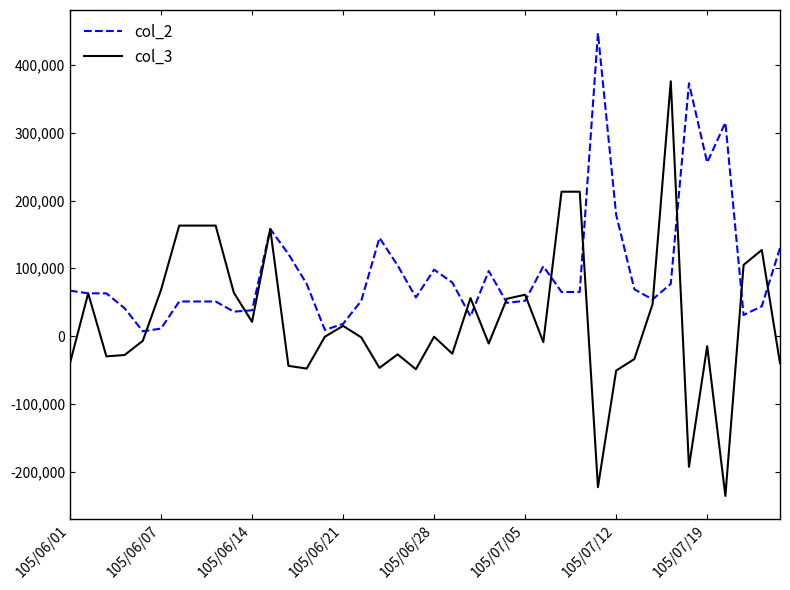

Which series ends up on top after the final intersection of col_3 and col_2?

col_2